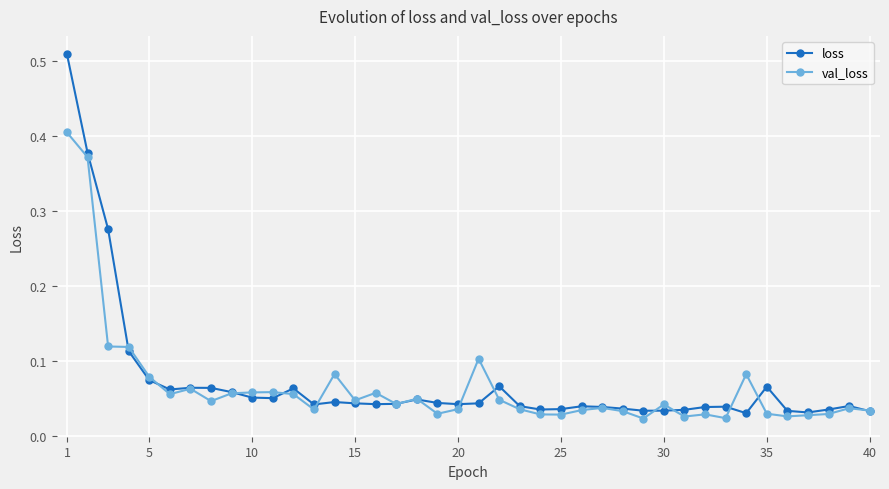

Rank the series by their maximum value, from lowest to highest.

val_loss, loss